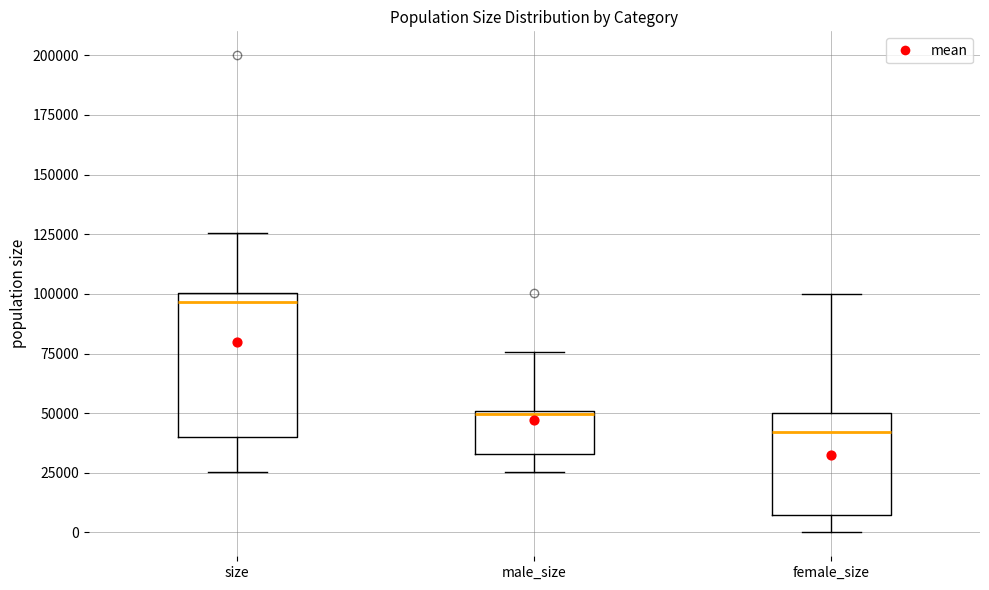

Where is the upper edge of the box for female_size on the y-axis? The values are not printed on the chart, so give them approximately, as read against the axis.

50000